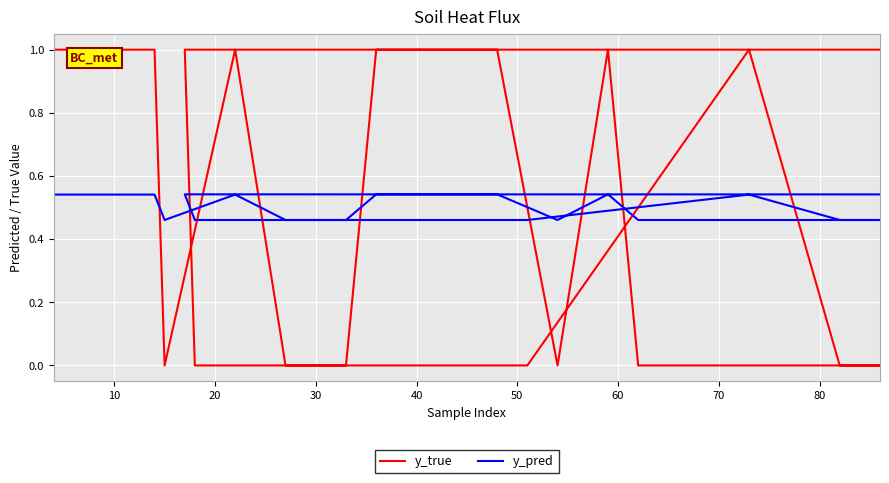

What is the difference between the maximum and second lowest values in the y_true series?

1.0